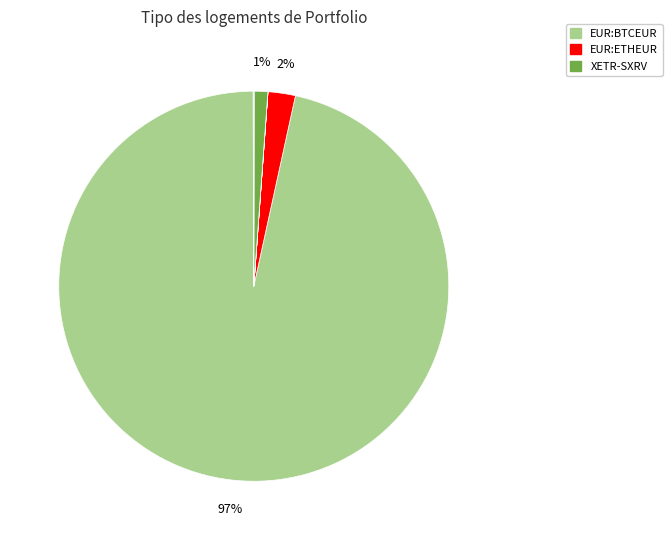

Is there any slice that represents more than half of the pie?

Yes